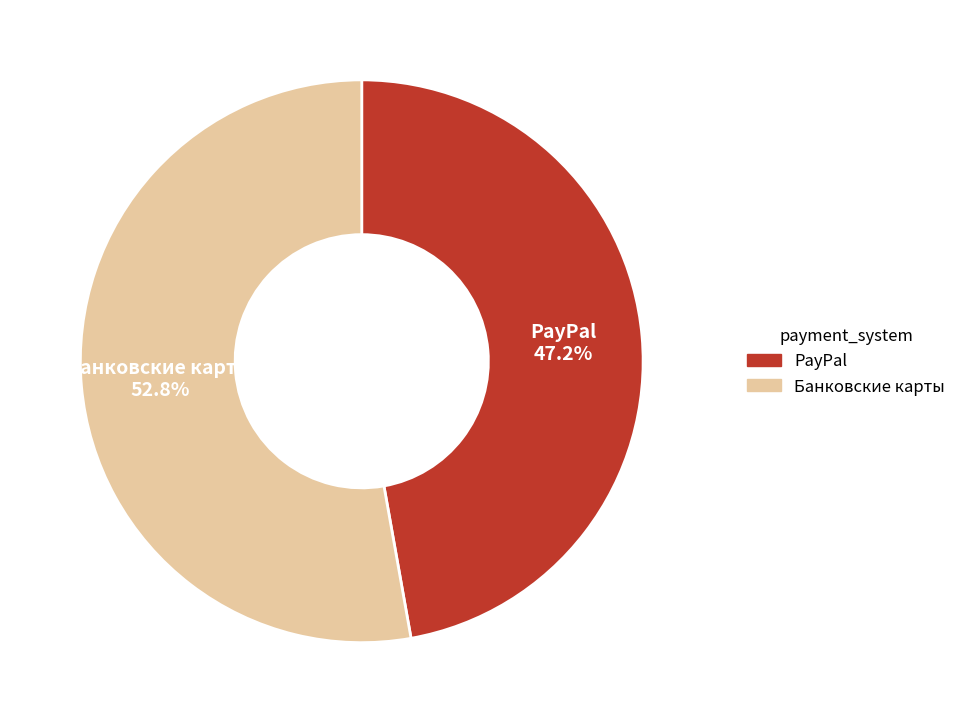

What is the largest slice in the pie chart?

Банковские карты